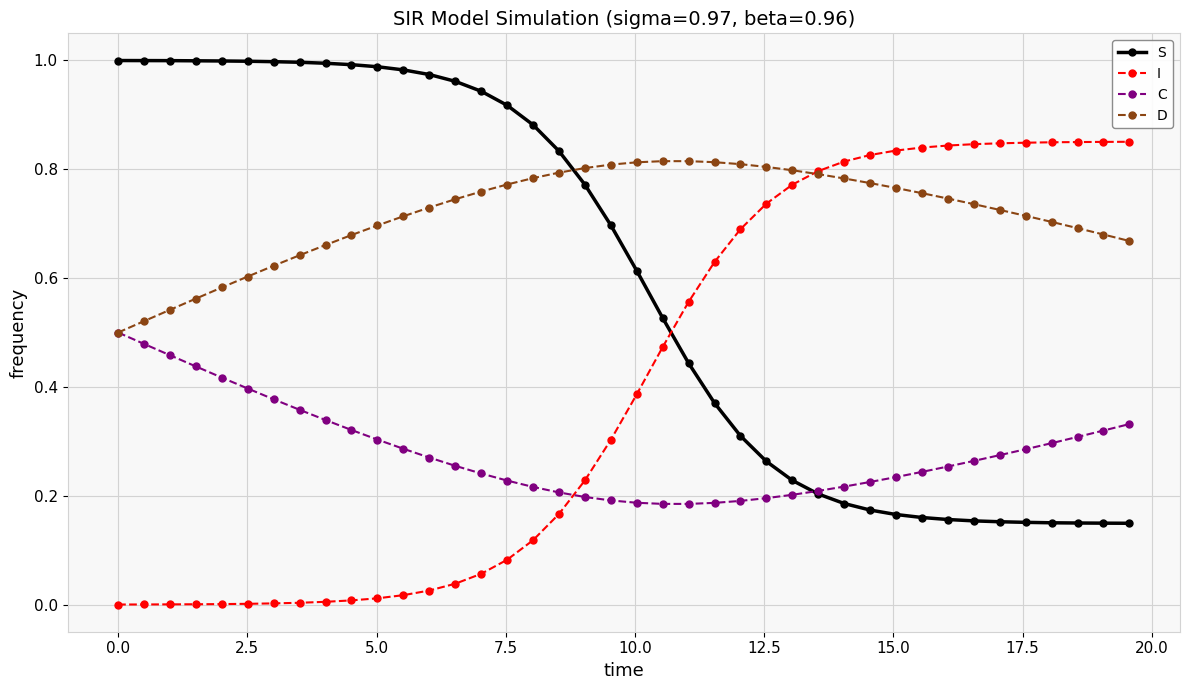

After their last crossing, which series has the higher values: D or S?

D